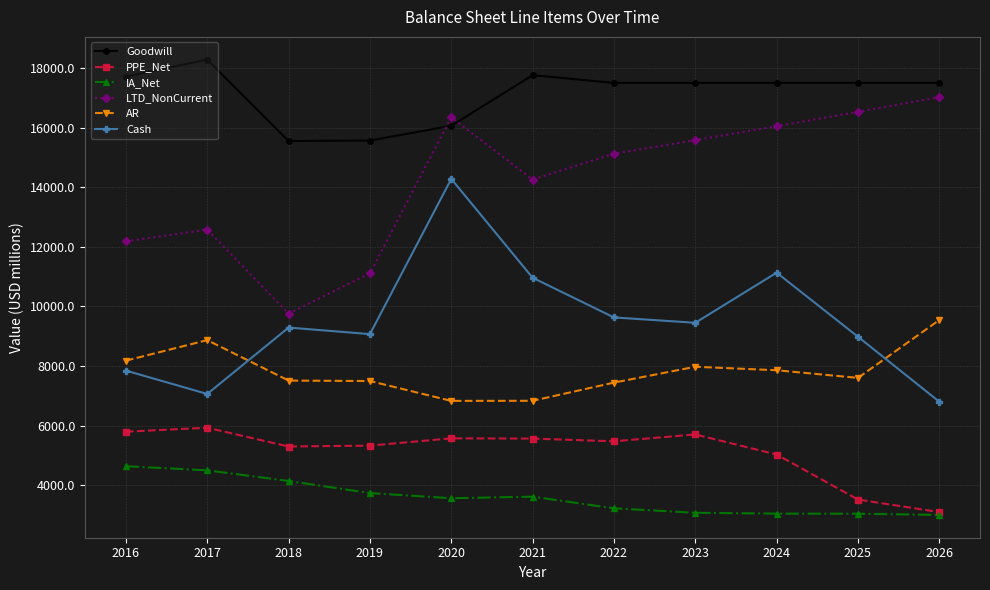

What is the sum of the PPE_Net values at 2025 and 2026?

6610.0